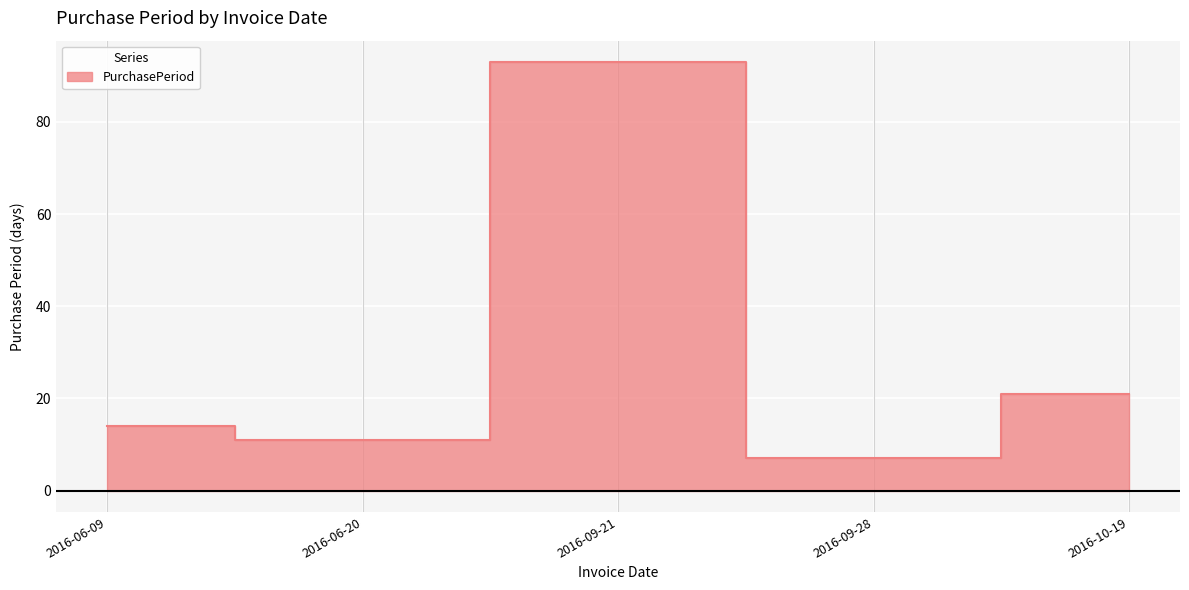

What position from the right is 2016-06-20?

4